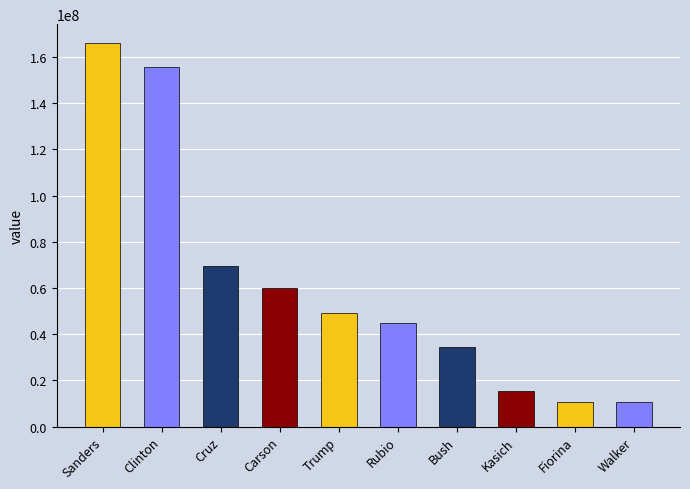

How many data points does each series have?

10